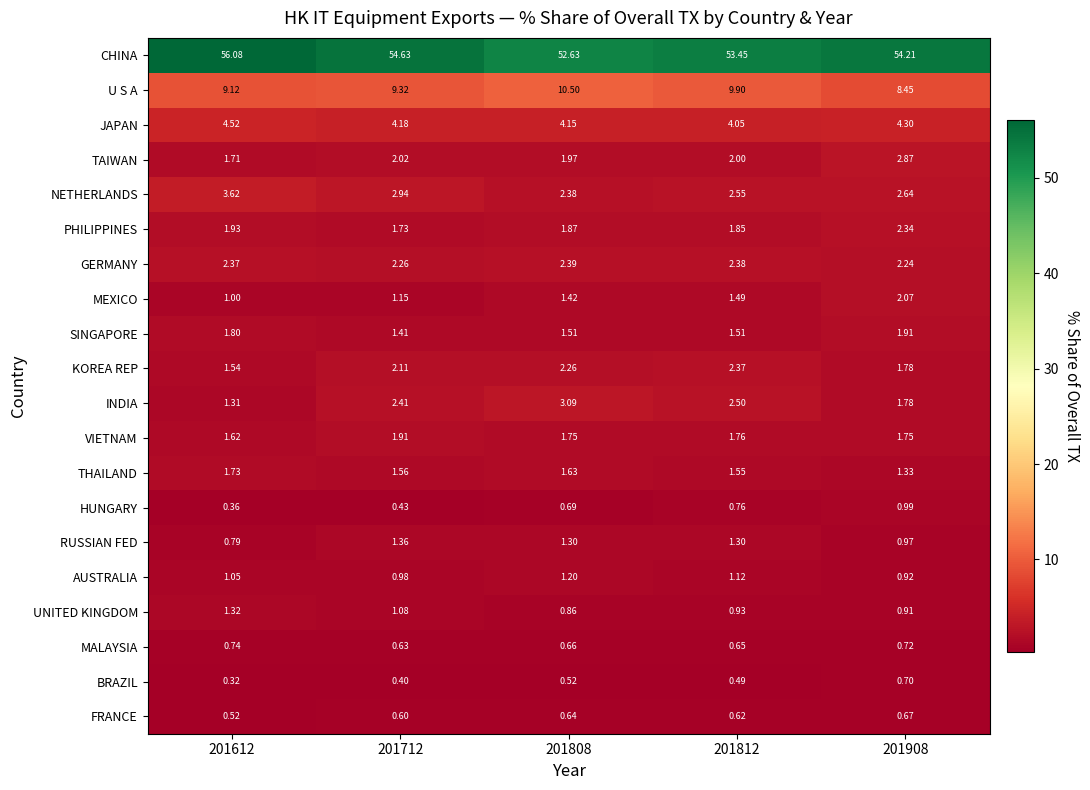

Which series has the largest range (max minus min)?

CHINA